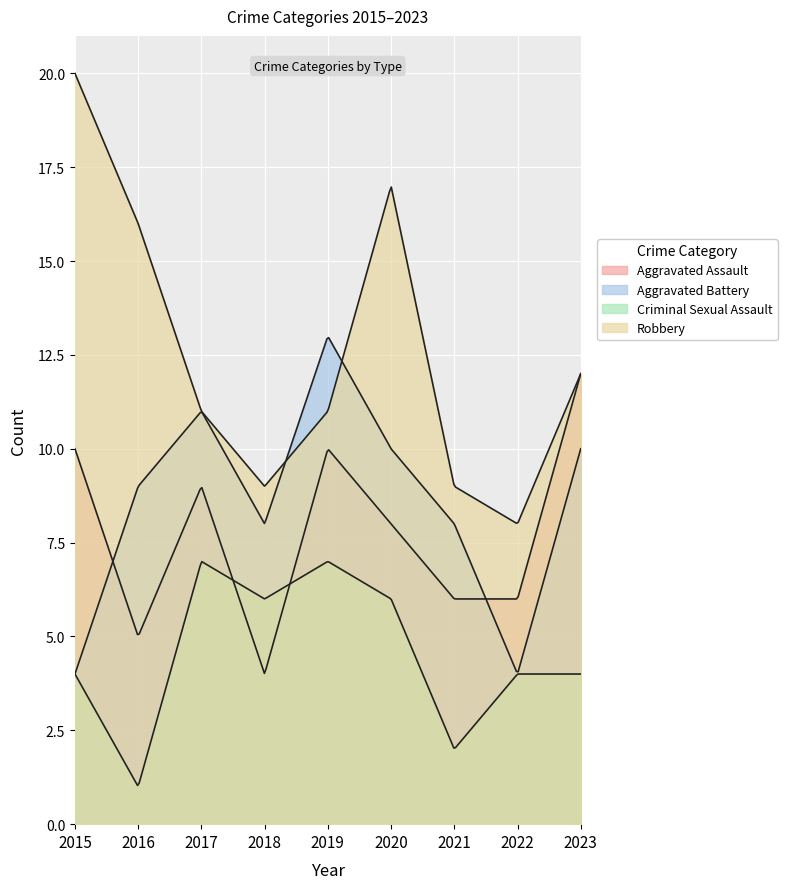

Is the value of Aggravated Assault at 2021 greater than the value of Criminal Sexual Assault at 2020?

No